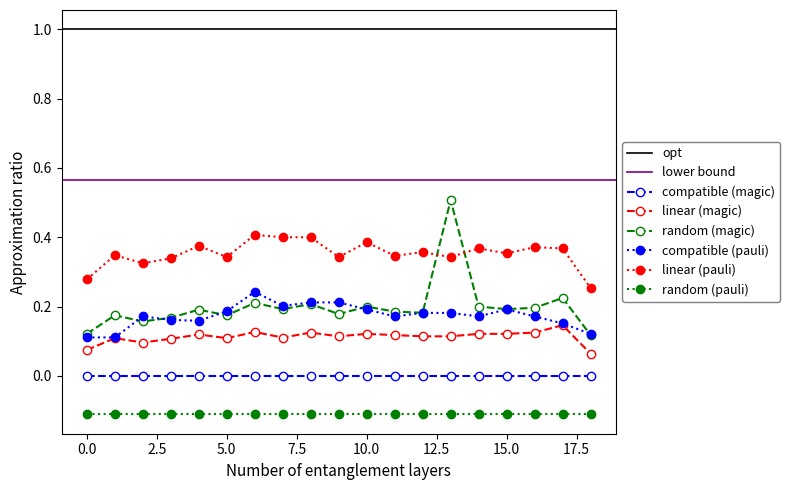

Does the chart have visible grid lines?

No